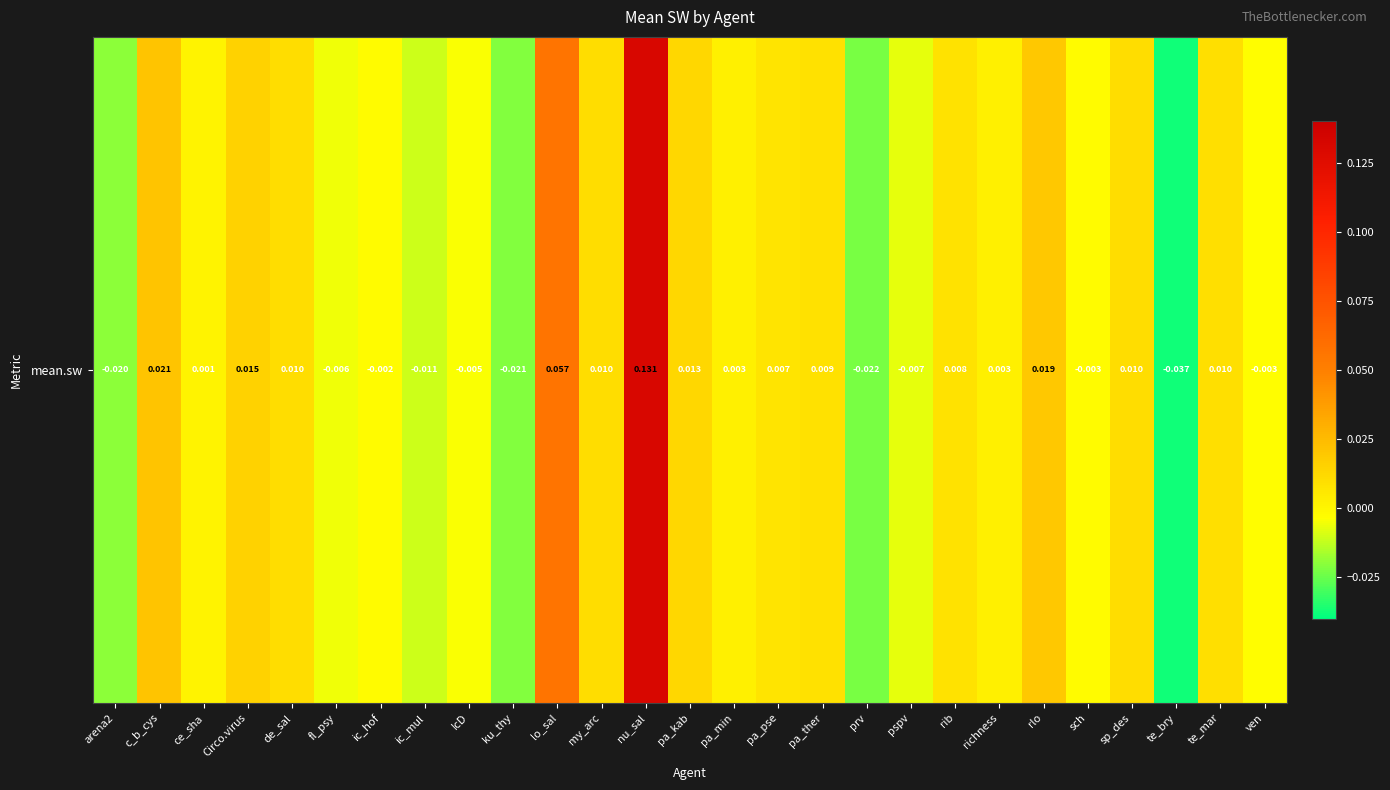

How many values are below zero?

11